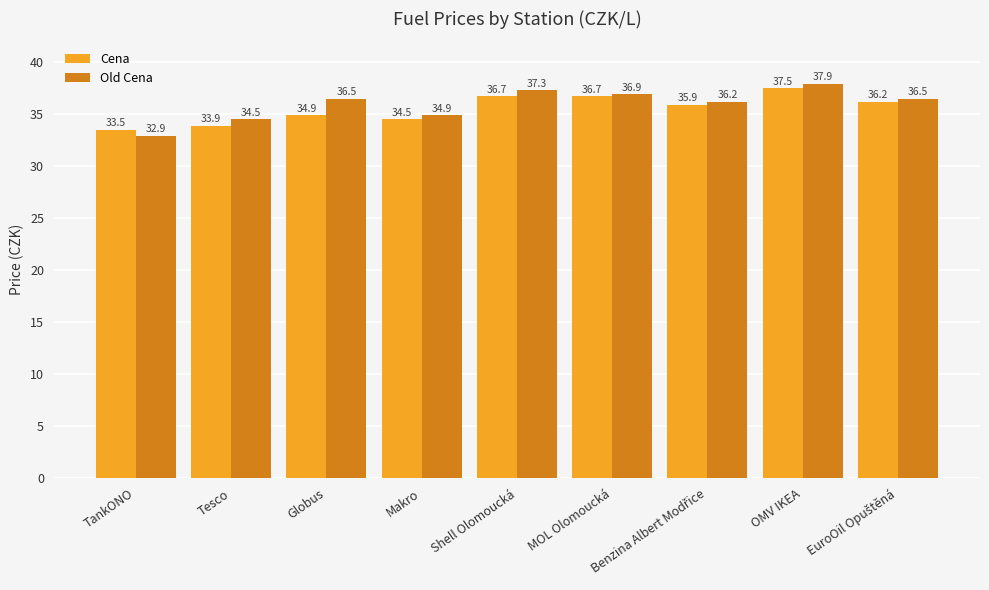

How many categories are shown in the chart?

9